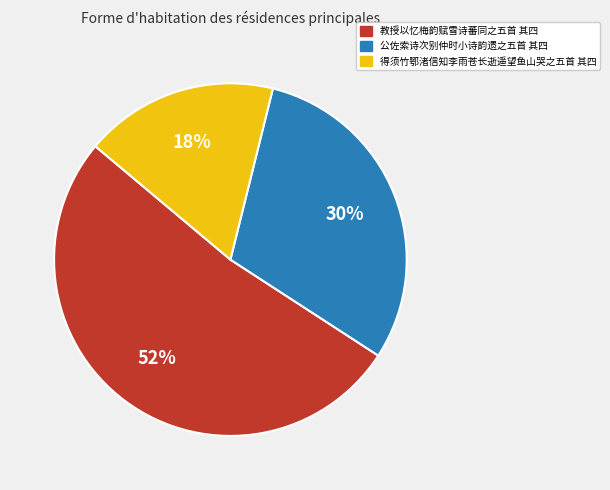

Does any single category account for the majority?

Yes